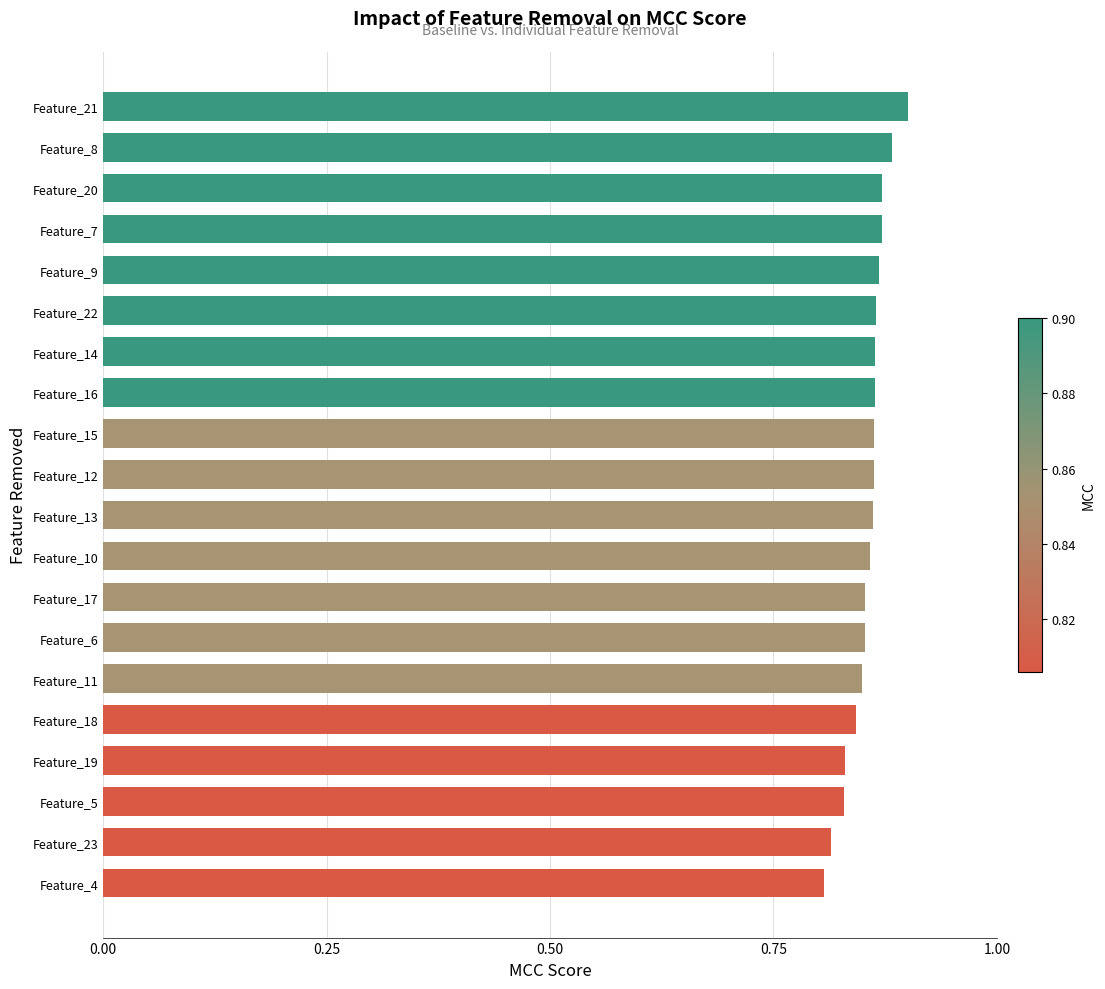

What is the sum of the values at Feature_11 and Feature_12?

1.7